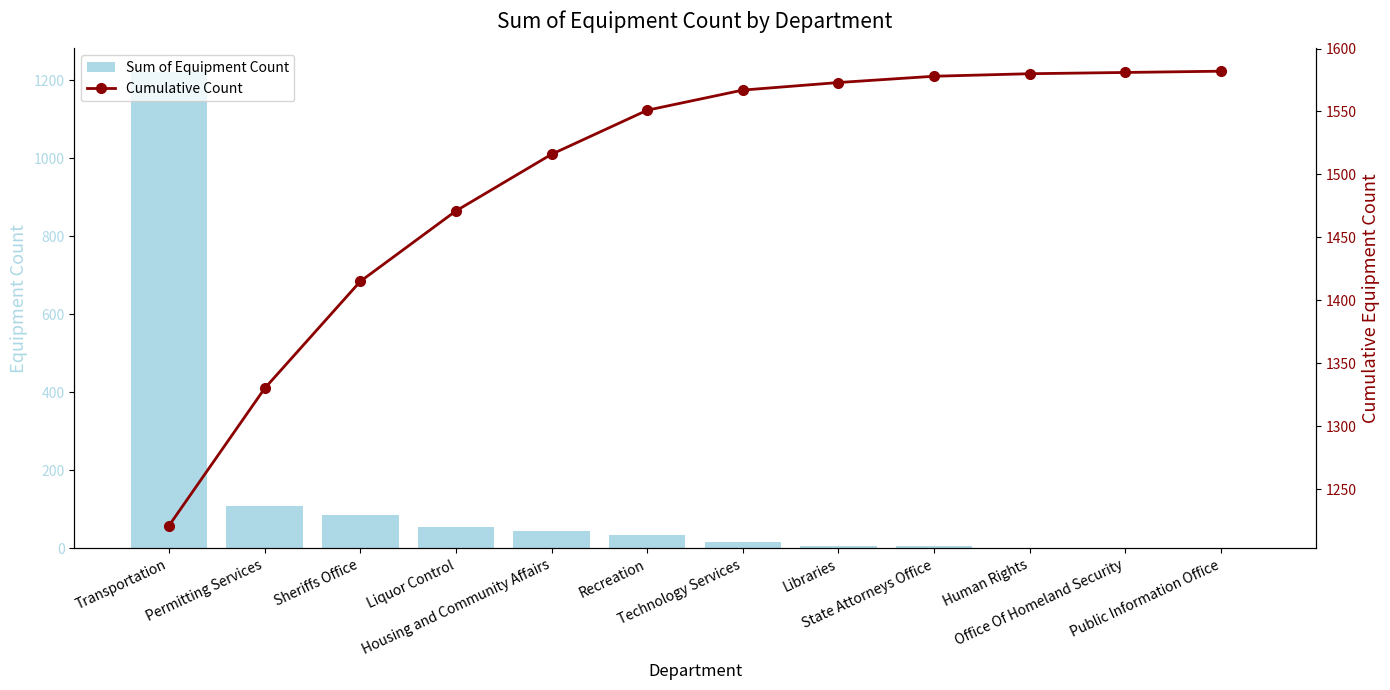

Which series has the largest total across all categories?

Cumulative Count